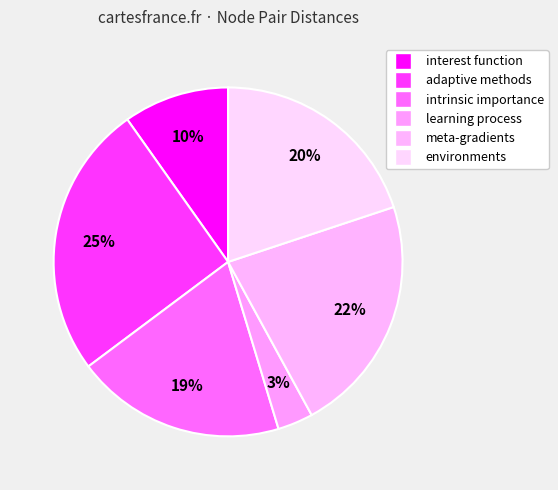

Does meta-gradients represent more than half of the total?

No